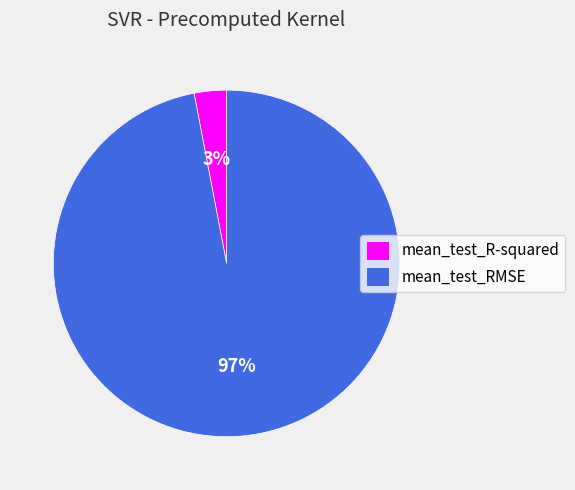

Is there any slice that represents more than half of the pie?

Yes